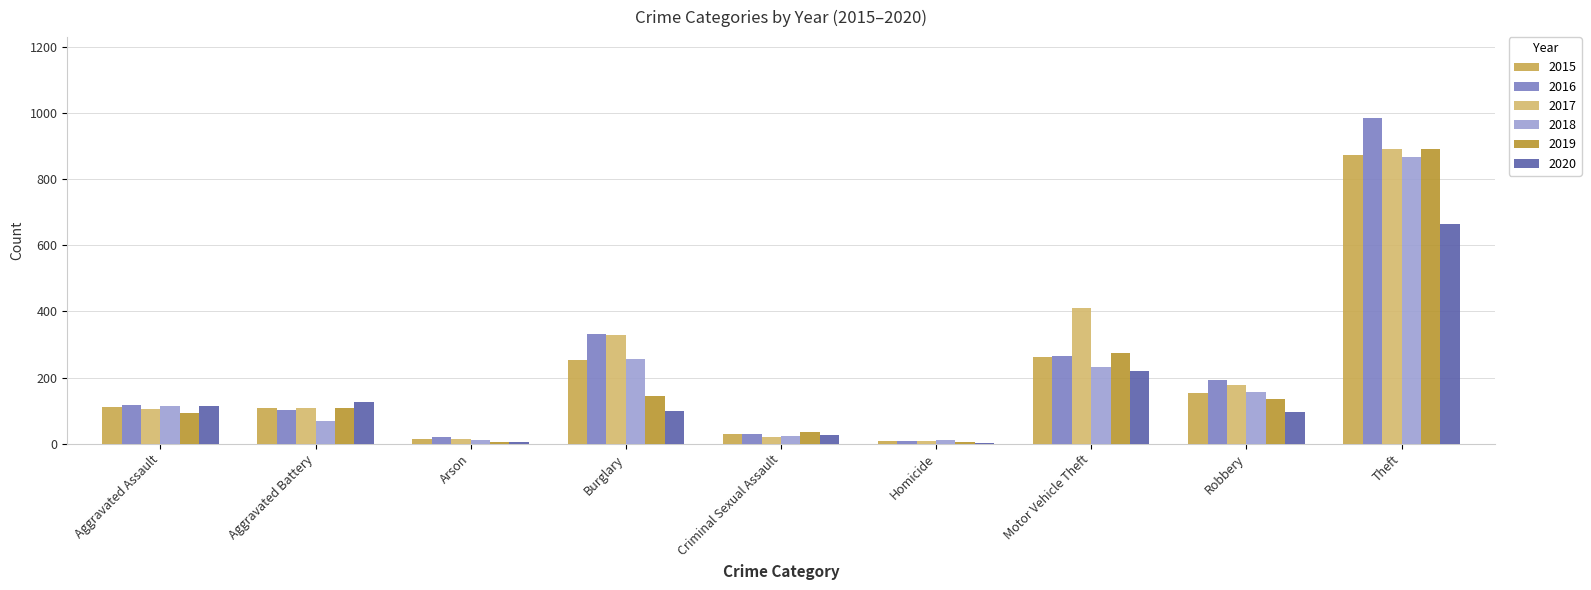

At which category is the sum across all series the highest?

Theft